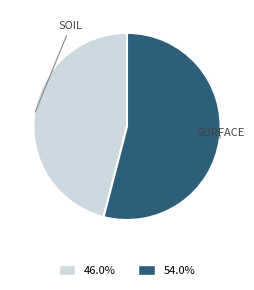

Is there a majority slice in this chart?

Yes